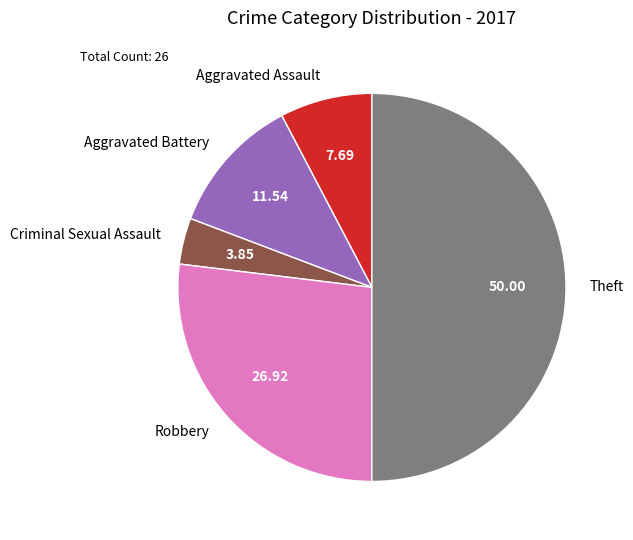

Is Aggravated Battery the majority of the pie?

No